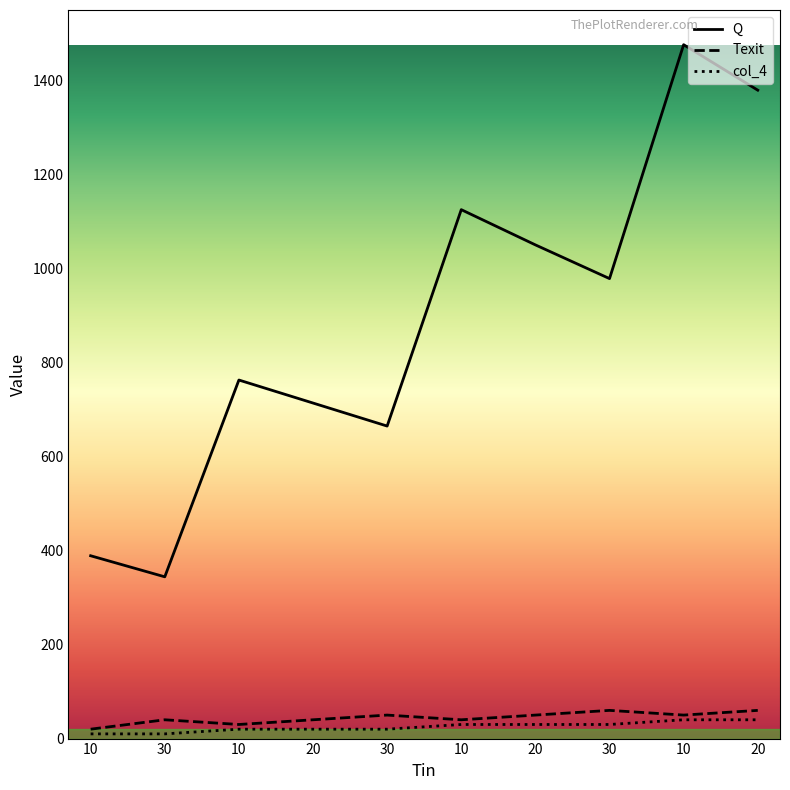

How many interior local peaks does the Texit series have?

3